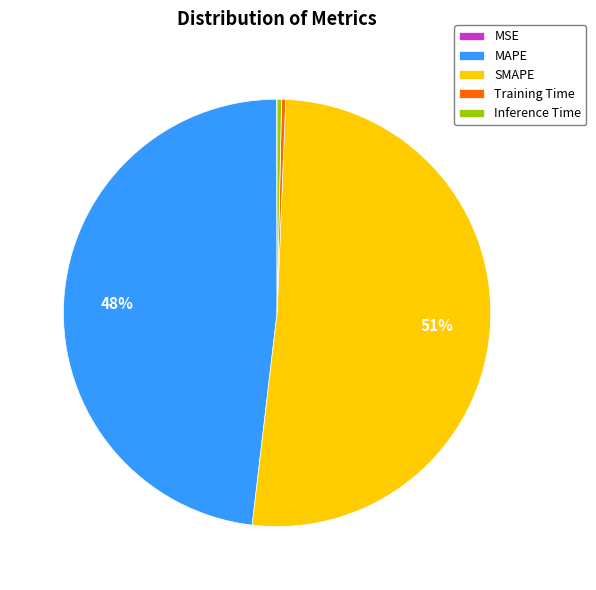

Between MAPE and SMAPE, which is larger?

SMAPE